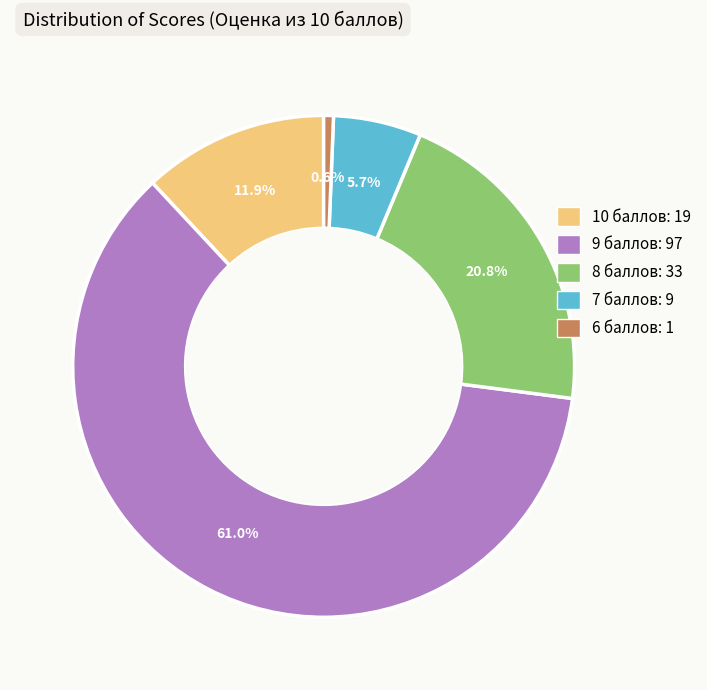

What percentage is NOT represented by 9?

39.0%